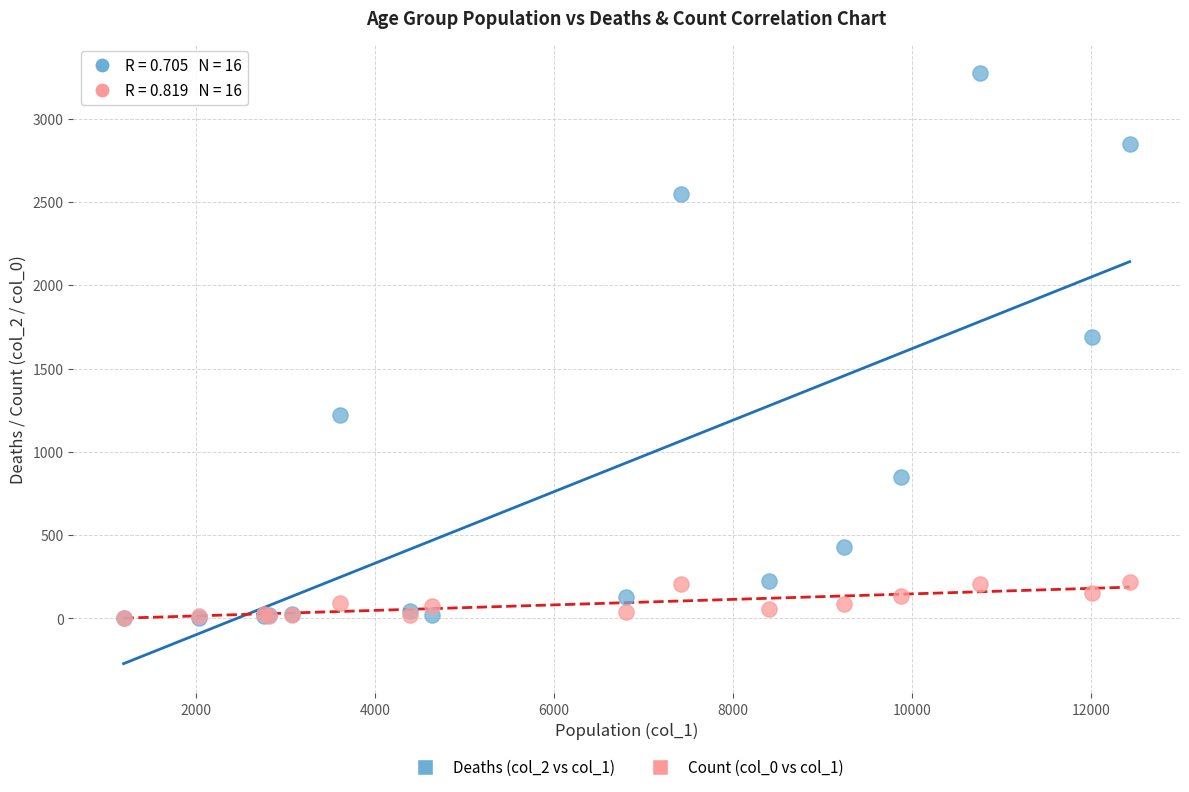

Across all series, what Y value is closest to 1638?

1690